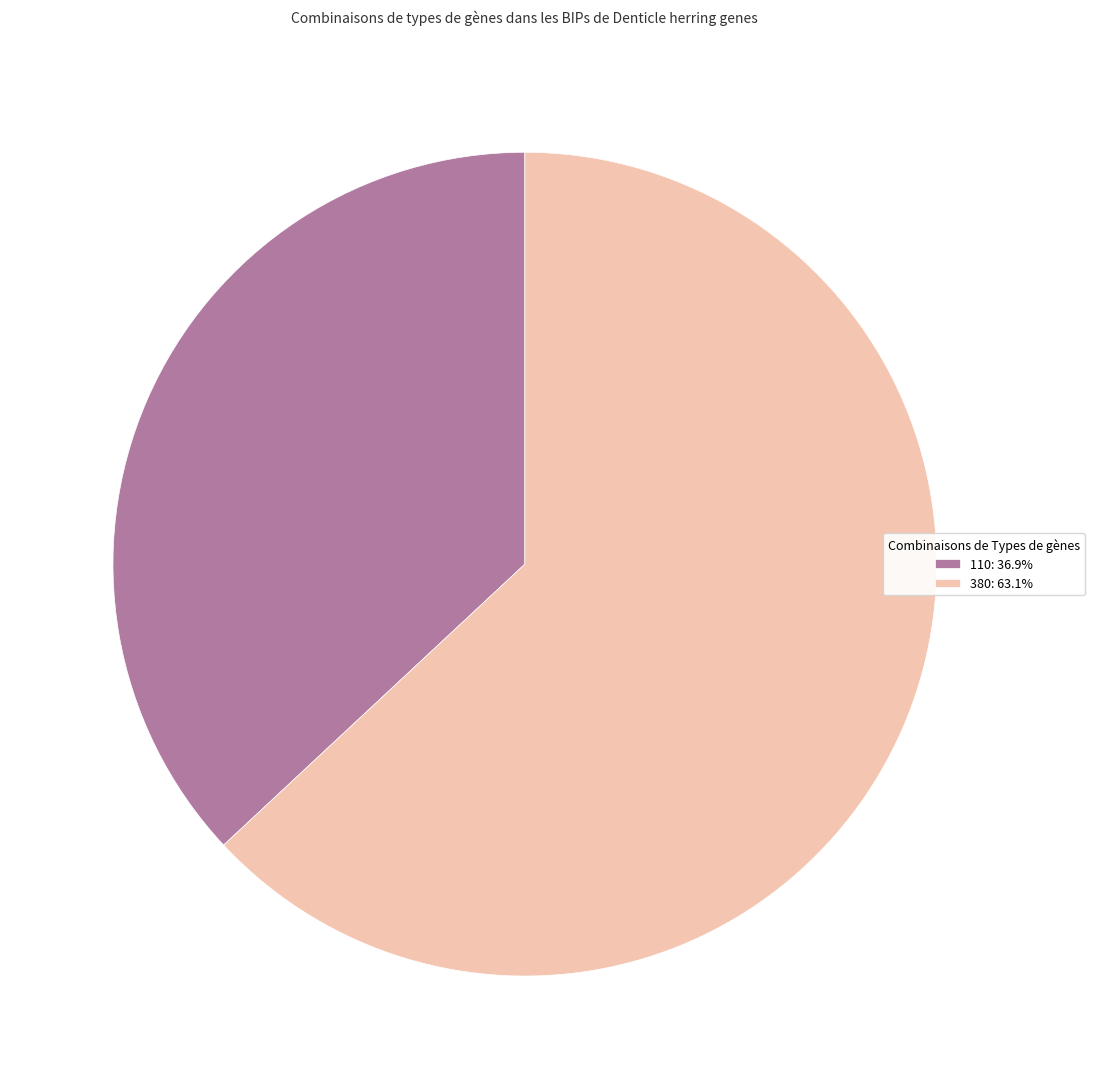

Is there a majority slice in this chart?

Yes